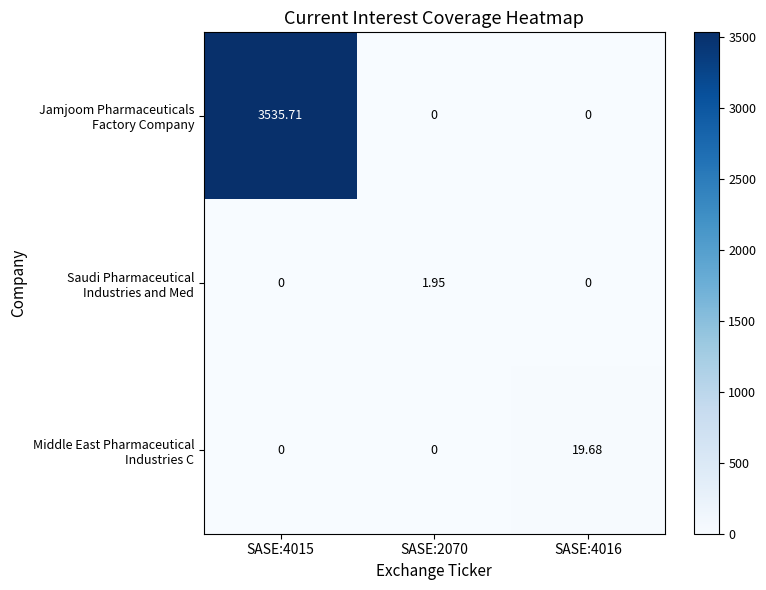

What is the difference between the highest and lowest values at SASE:4015?

3535.7